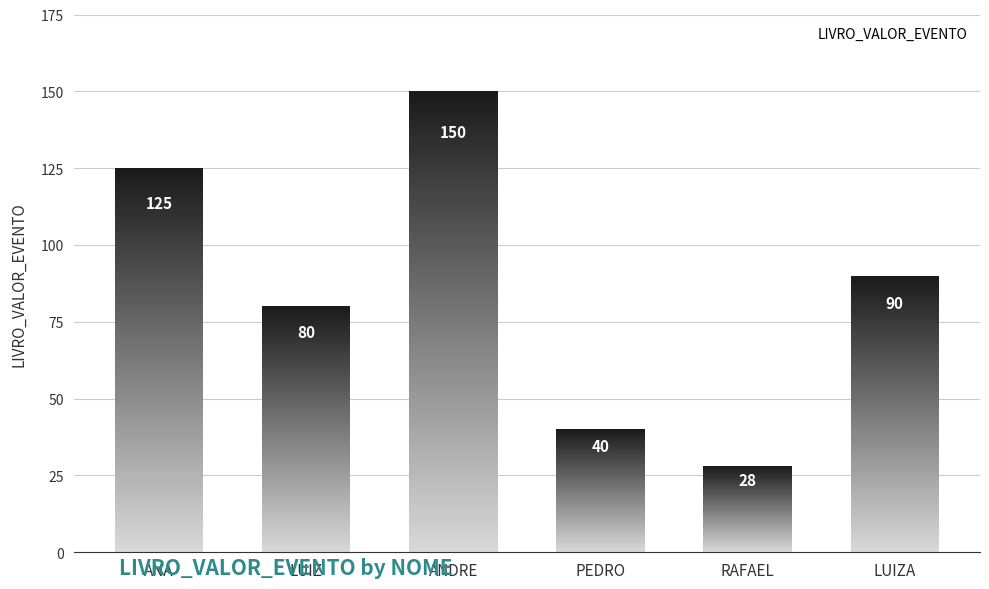

Reading left to right, transcribe all the data shown in this chart.

ANA=125	LUIZ=80	ANDRE=150	PEDRO=40	RAFAEL=28	LUIZA=90